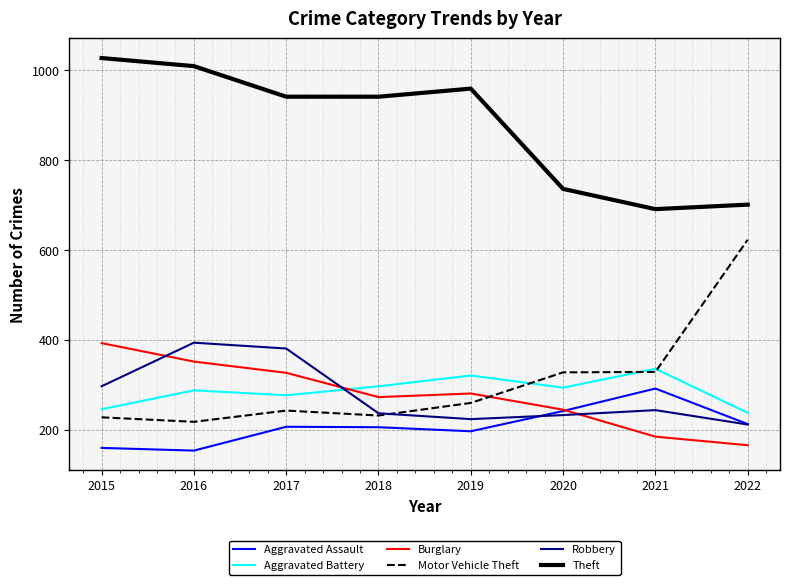

Does the chart display data point markers on the line(s)?

No